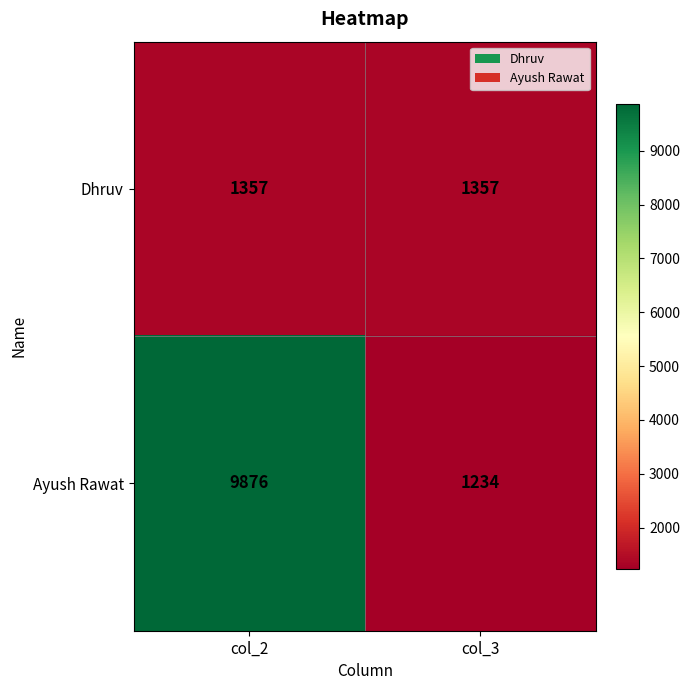

What is the average value of the Ayush Rawat series?

5555